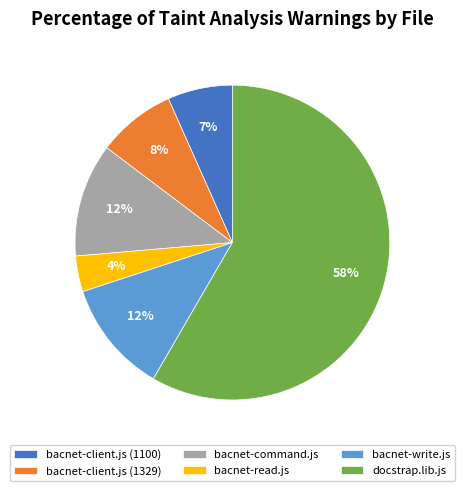

Do bacnet-client.js (1100) and bacnet-read.js together represent more than half of the pie?

No